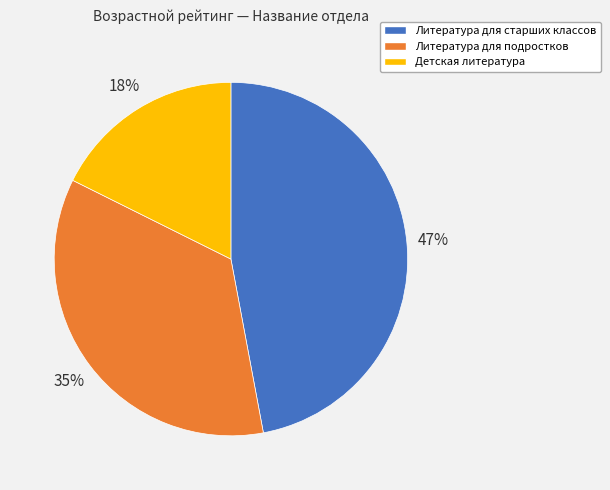

True or false: Литература для старших классов accounts for 35% of the total.

False